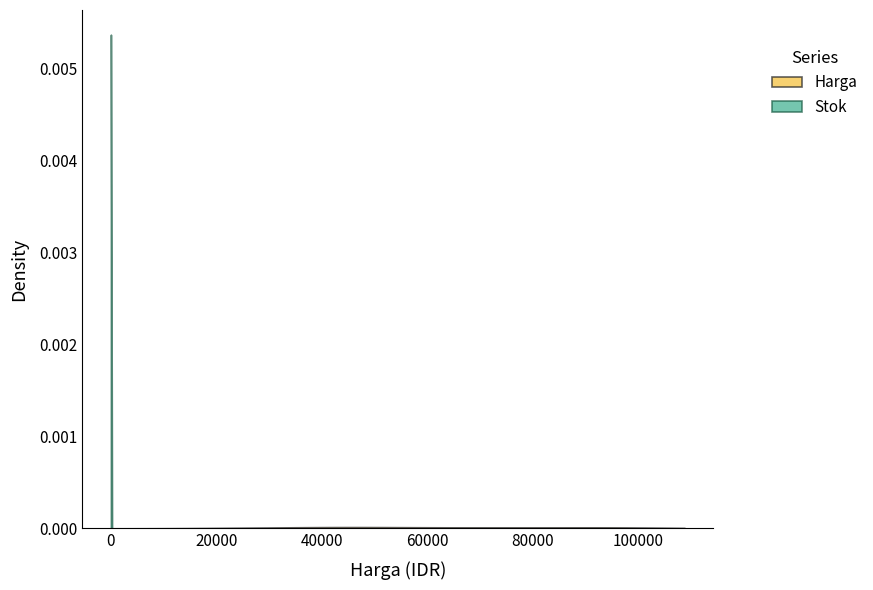

Which series has the largest range (max minus min)?

Stok